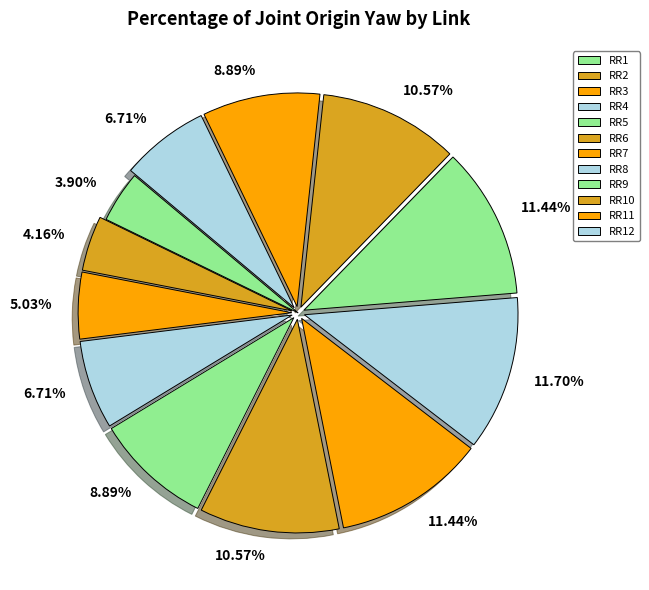

Count the number of slices in the pie.

12